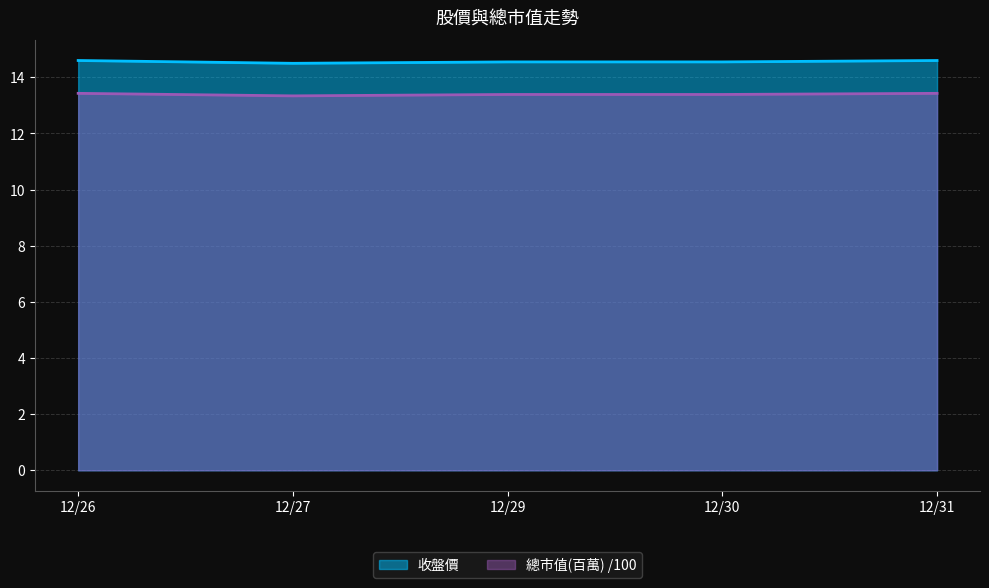

The 總市值(百萬) series shows 21.0 at 12/26. True or false?

False